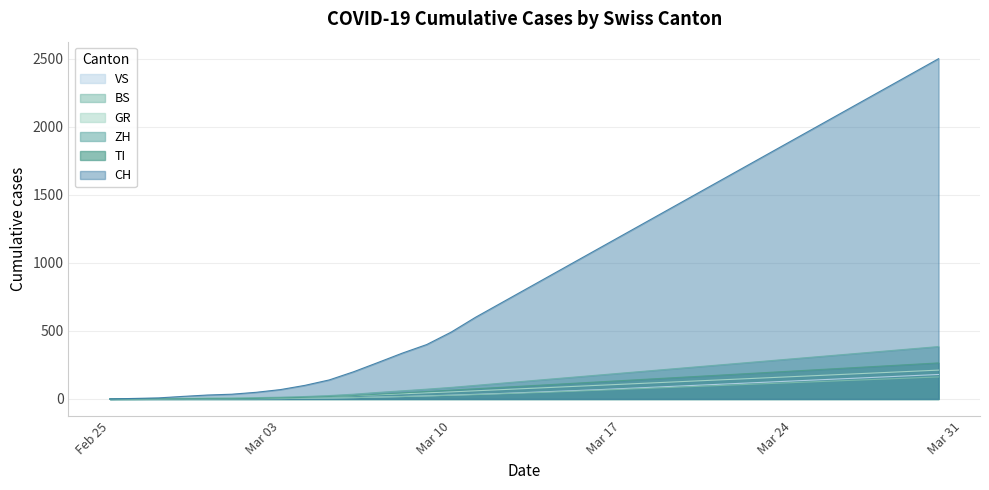

Where does the BS series first go above 44?

2020-03-14